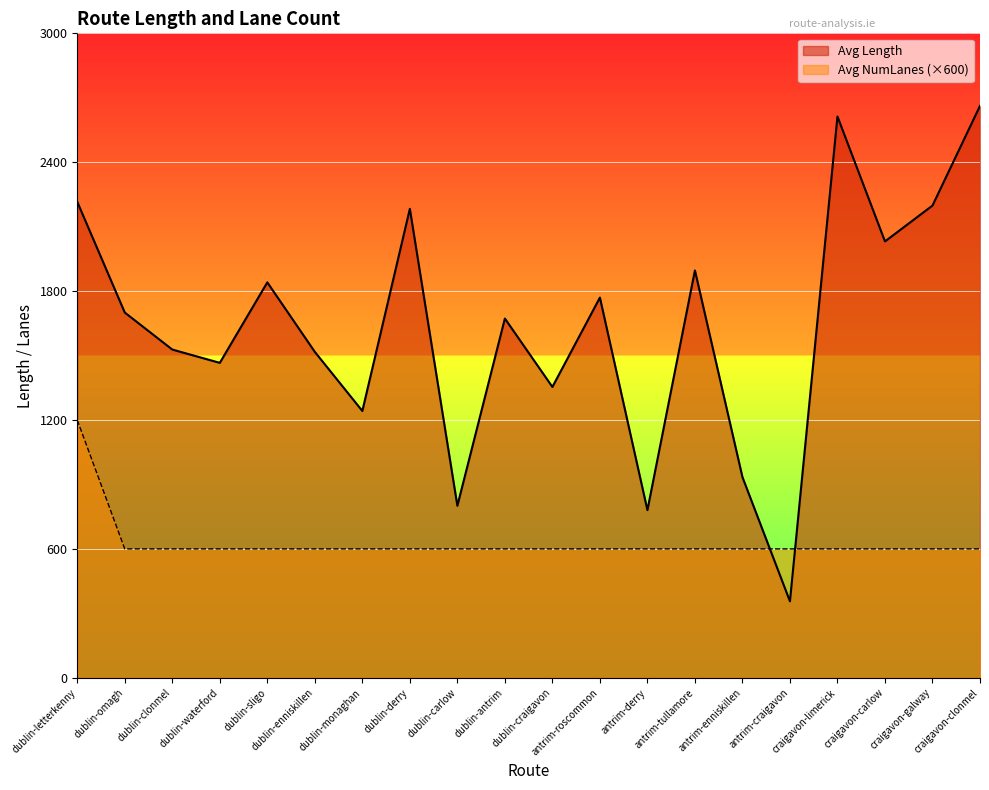

Is the value of Avg Length at dublin-antrim greater than the value of Avg NumLanes at dublin-letterkenny?

Yes